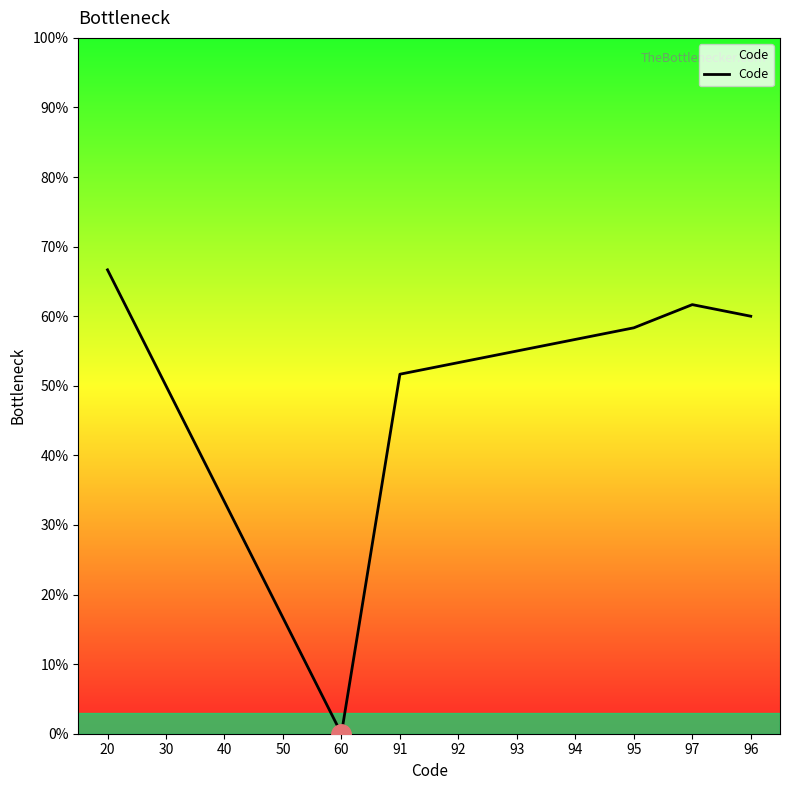

What is the change in value from 50 to 95?

+41.7